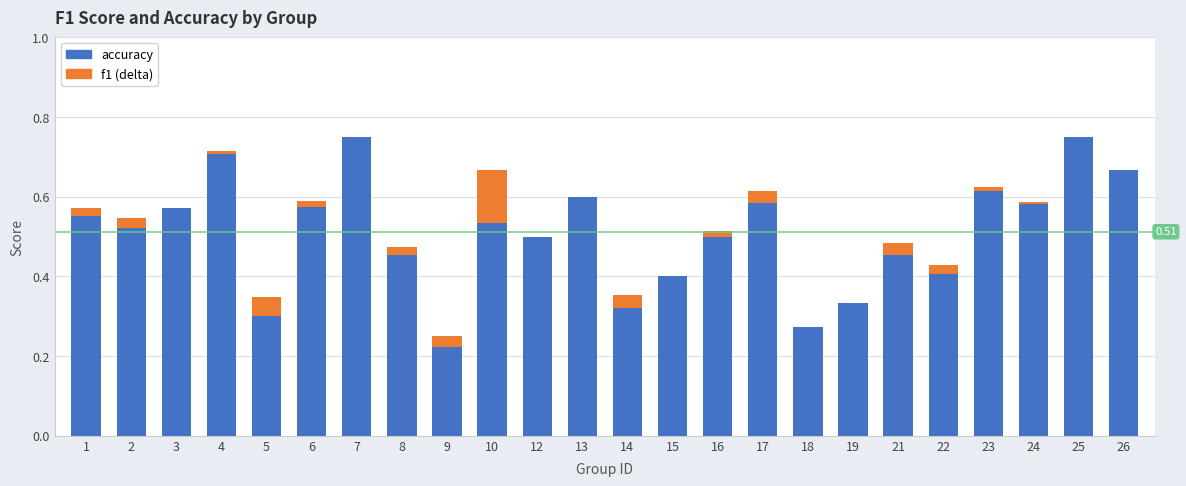

How many bars are there in total?

48